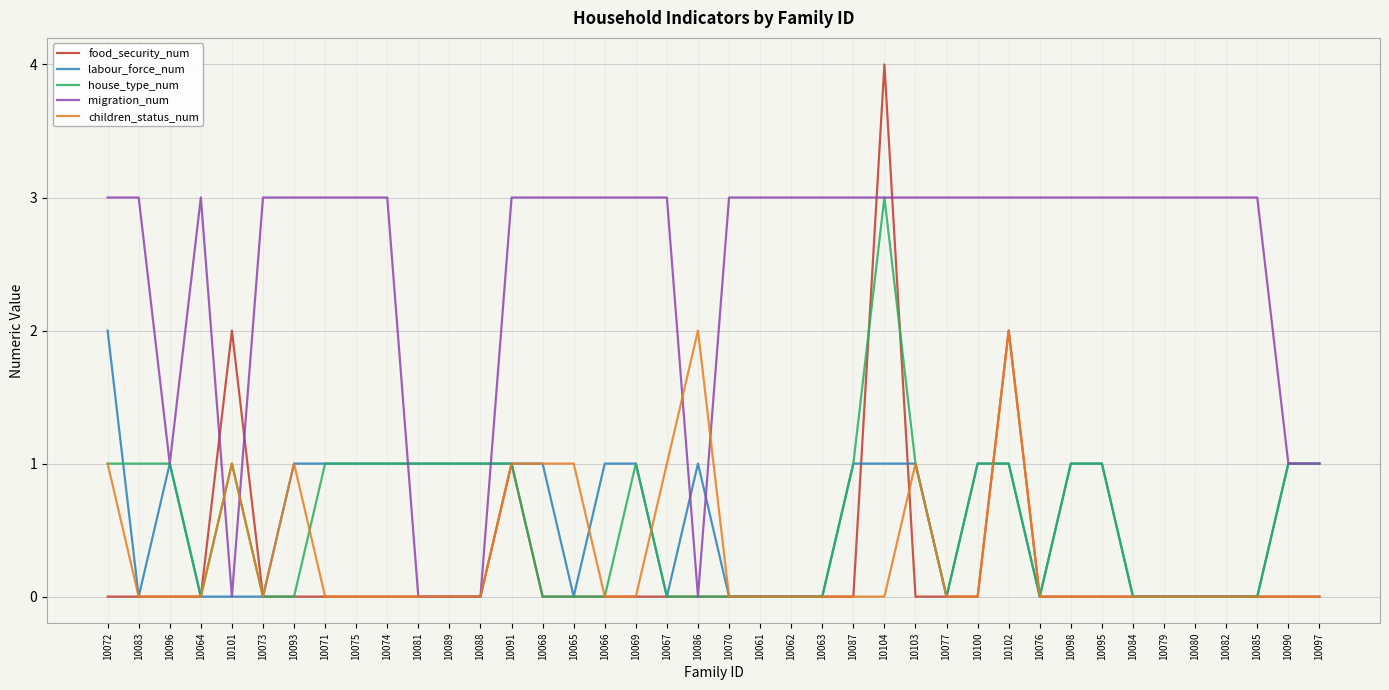

Is this an area chart (filled region under the line)?

No